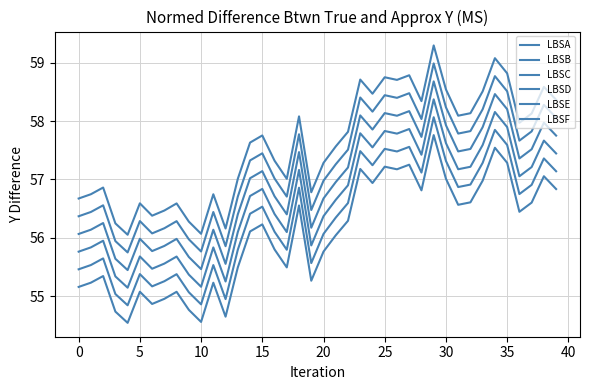

Does the chart display data point markers on the line(s)?

No